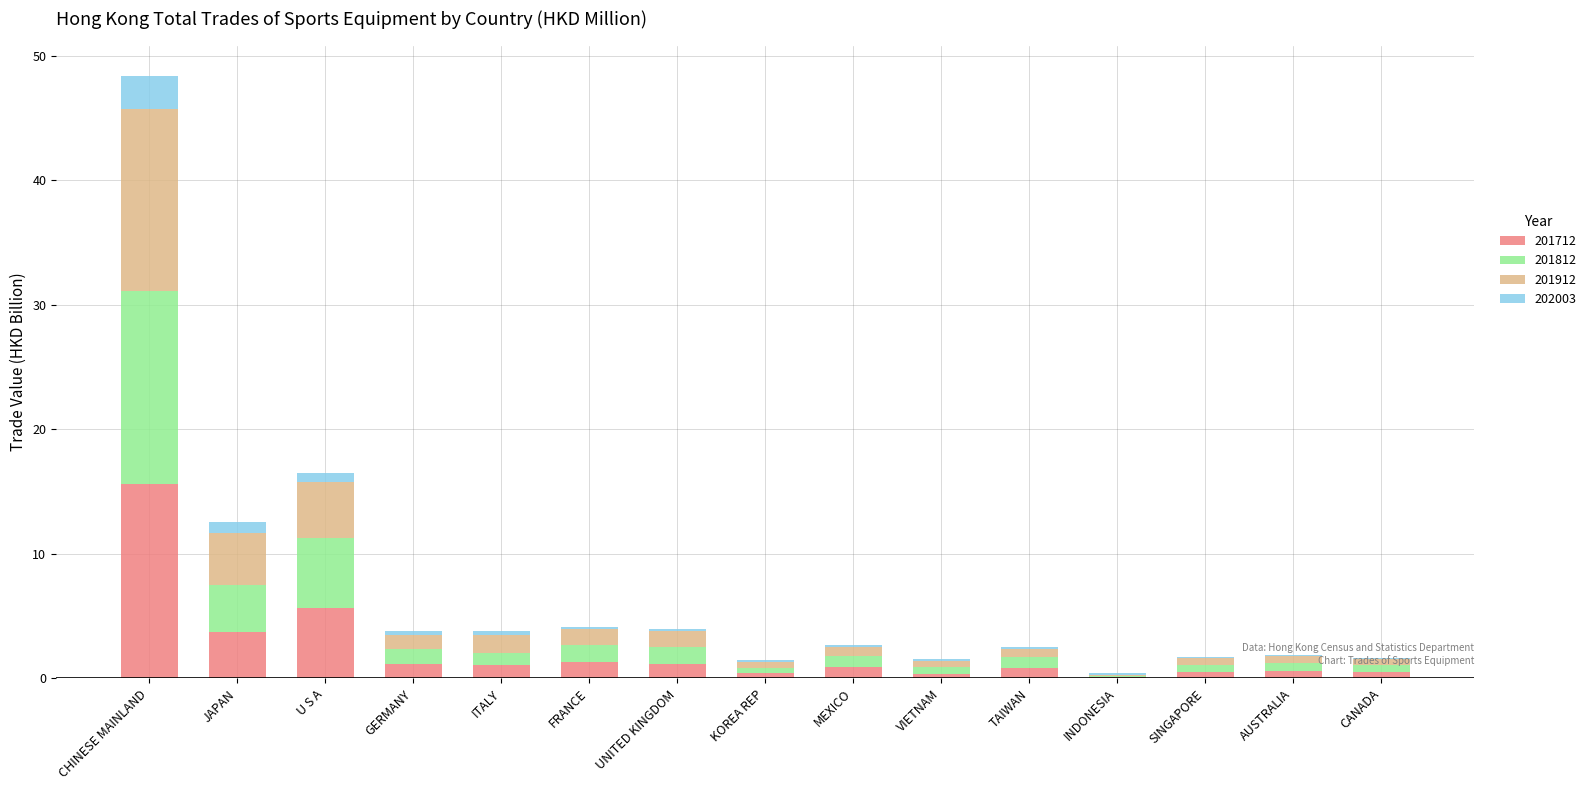

What is the maximum value for 201712?

15.6